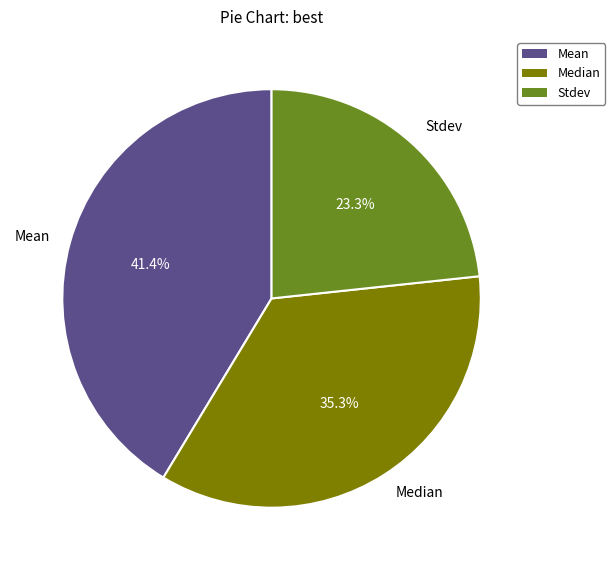

How many slices are in this pie chart?

3